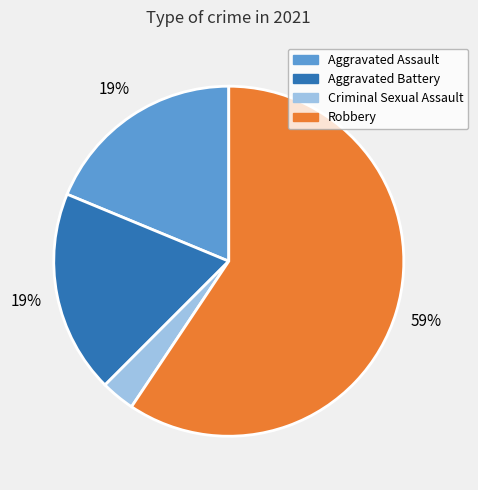

What percentage is the Criminal Sexual Assault slice, to the nearest percent?

3%